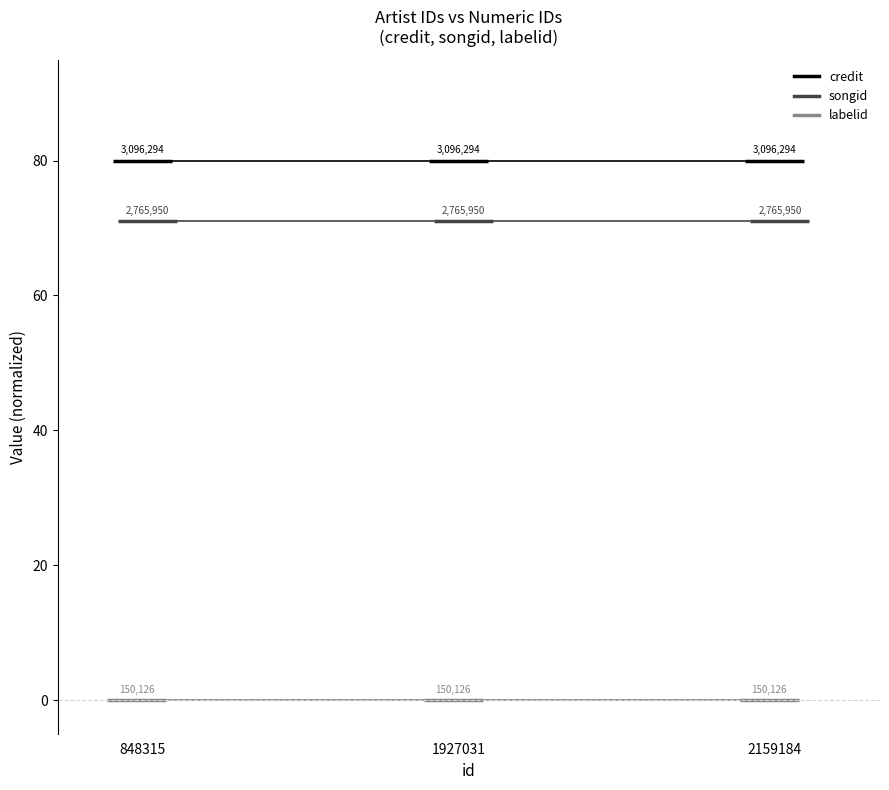

Which category has the highest value in the credit series?

848315